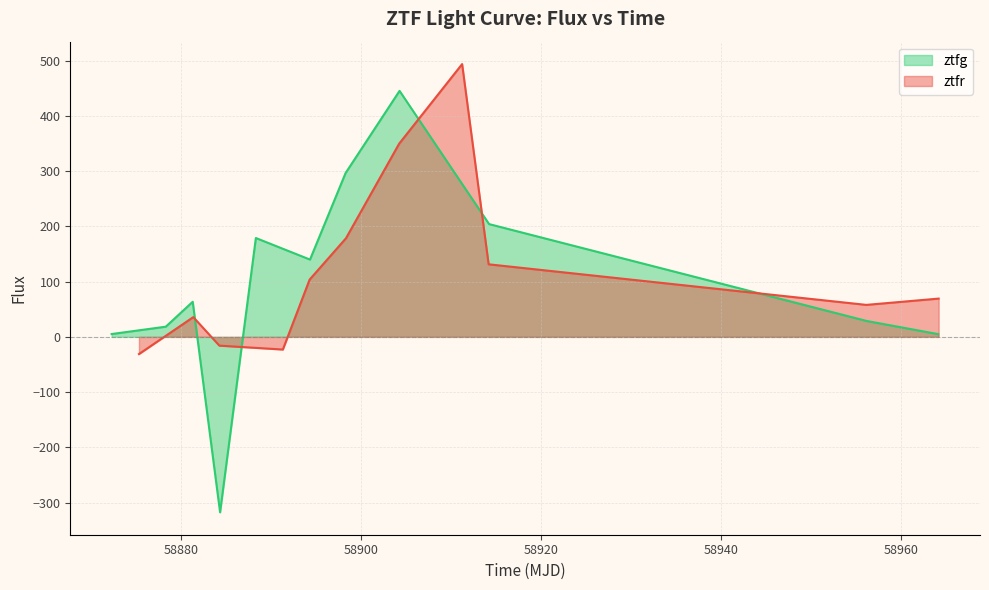

What is the maximum value for ztfg?

445.5